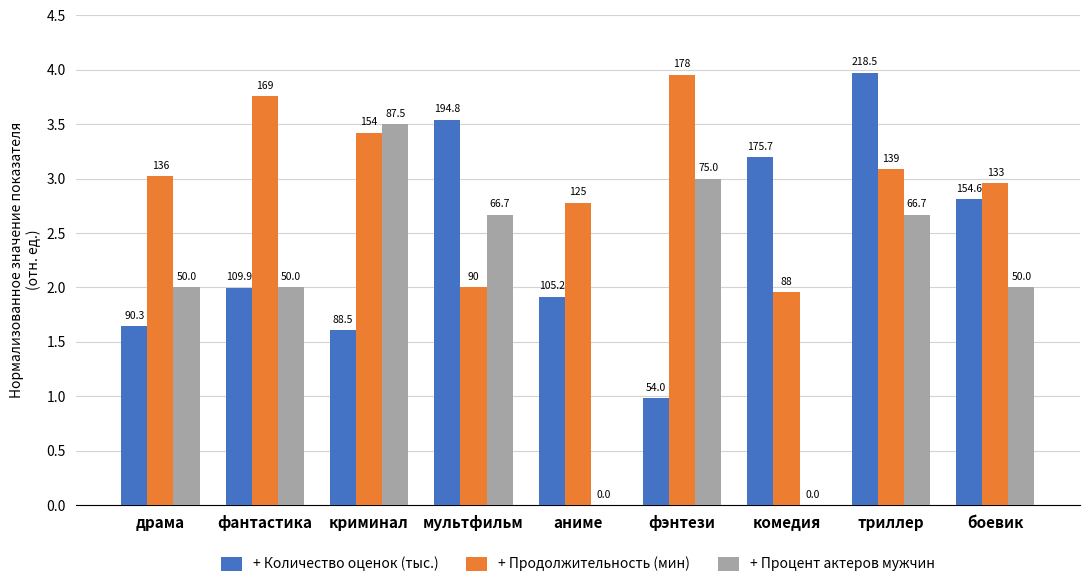

Rank the categories by + Количество оценок (тыс.) value from lowest to highest.

фэнтези, криминал, драма, аниме, фантастика, боевик, комедия, мультфильм, триллер